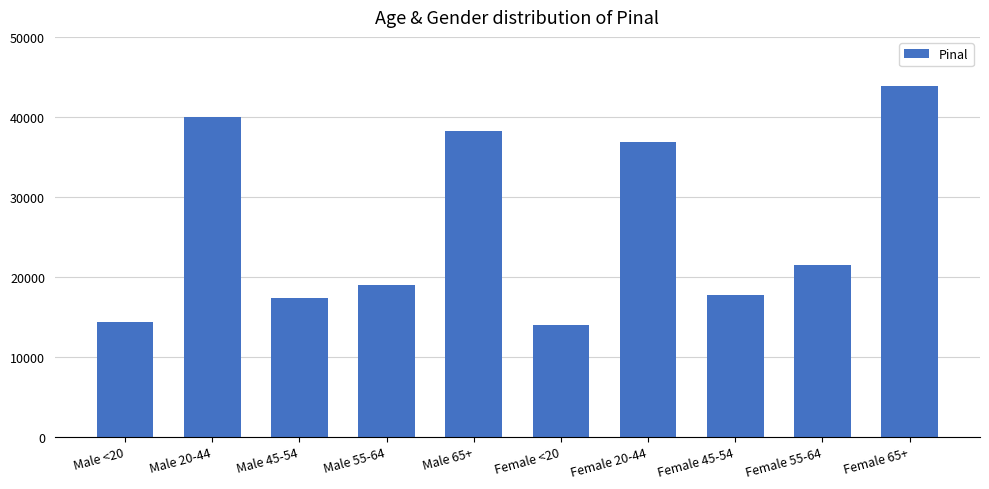

Approximately how many times larger is the value at Female 45-54 compared to Female 55-64?

0.8